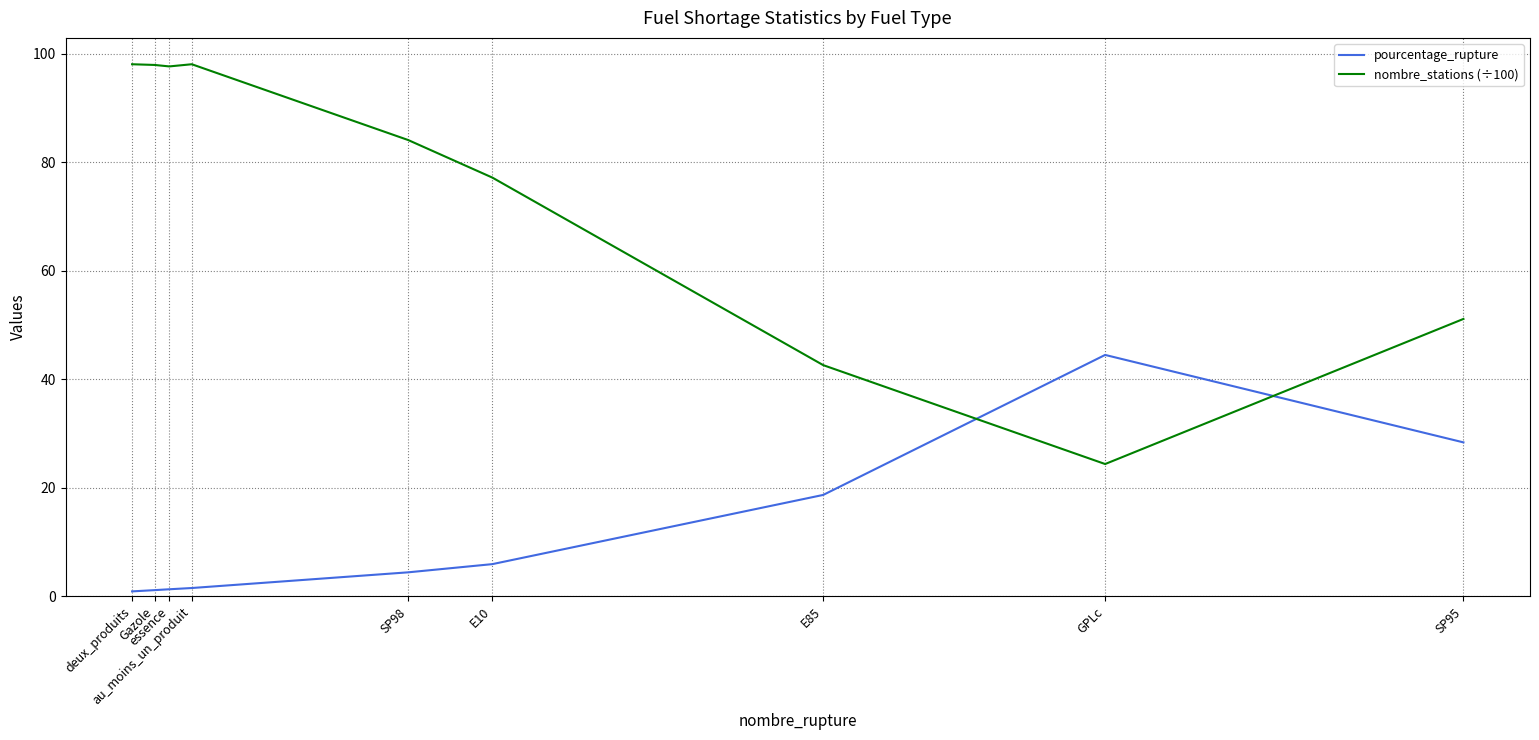

What is the greatest value displayed?

98.0